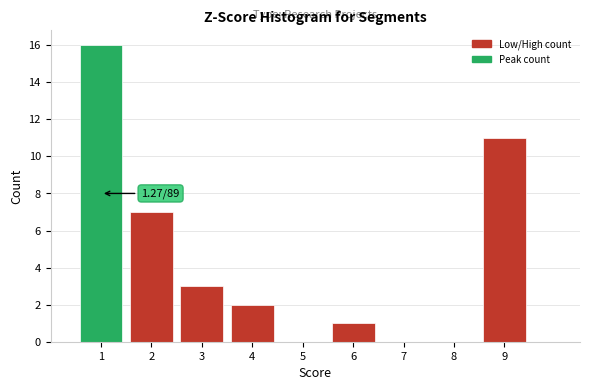

Which range on the x-axis has the tallest bar?

0.5 to 1.5